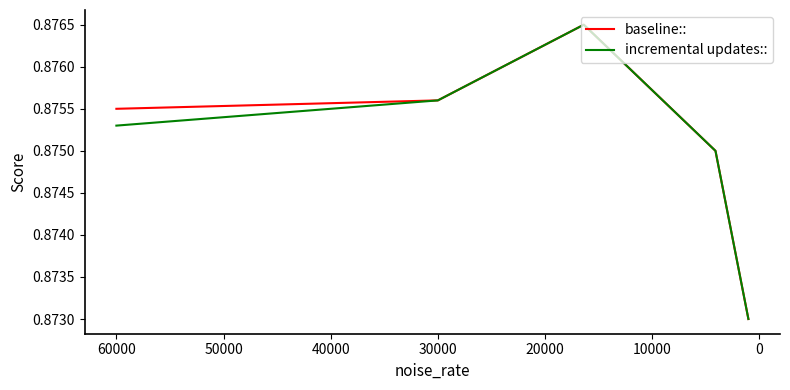

Does the chart have visible grid lines?

No